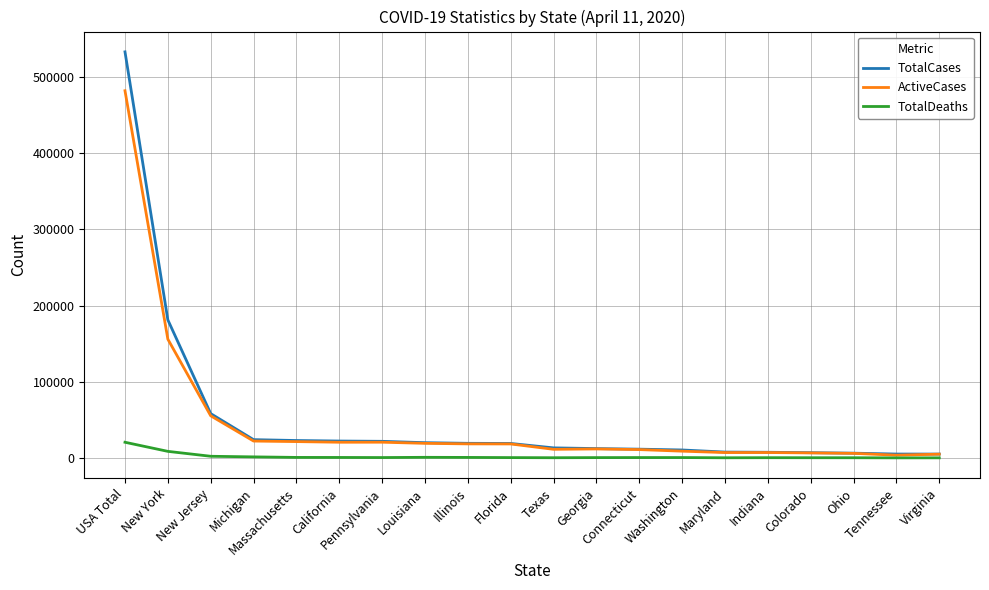

True or false: TotalCases and TotalDeaths cross at least once.

False